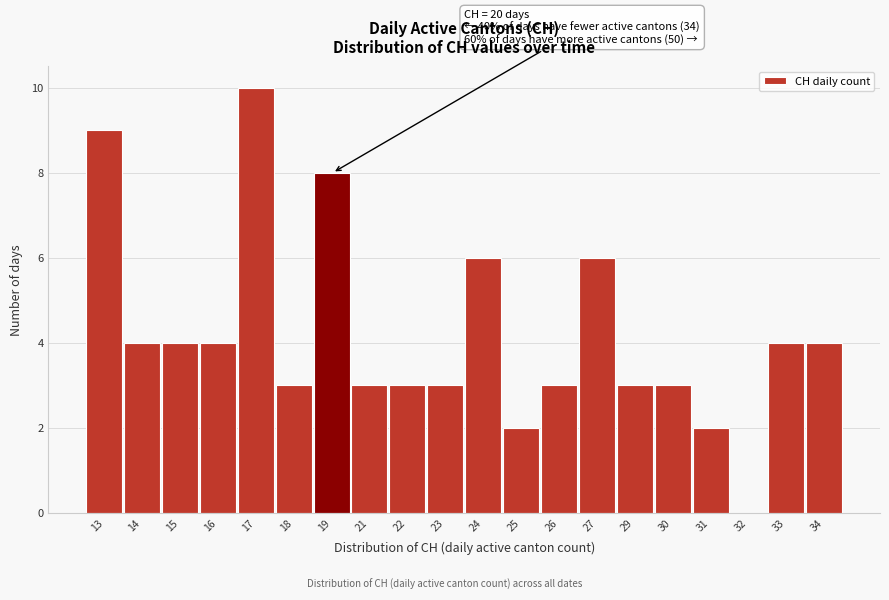

Reading right to left, list all the values displayed in this chart.

34=4	33=4	32=0	31=2	30=3	29=3	27=6	26=3	25=2	24=6	23=3	22=3	21=3	19=8	18=3	17=10	16=4	15=4	14=4	13=9